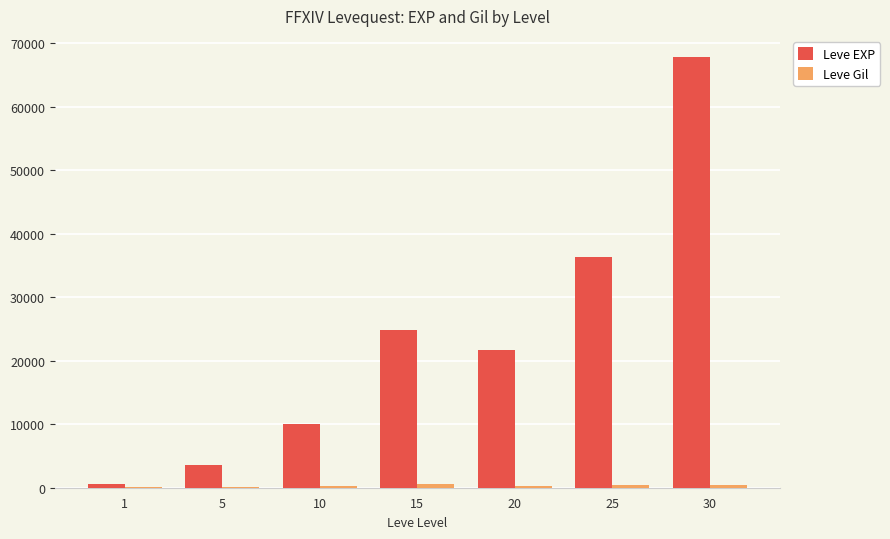

What is the sum of all Leve EXP values?

164730